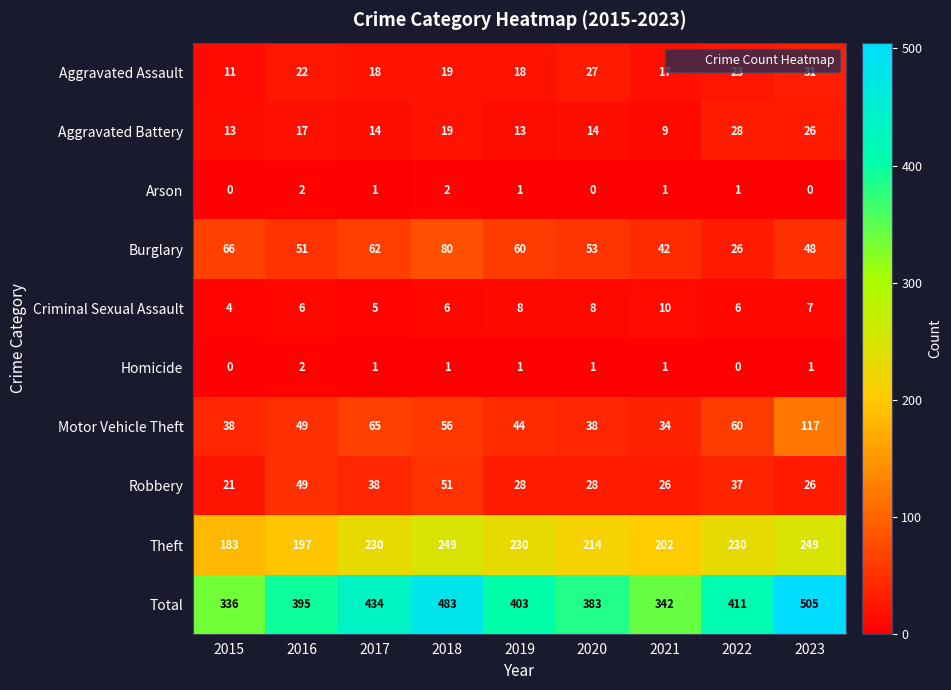

At which category is the sum across all series the highest?

2023